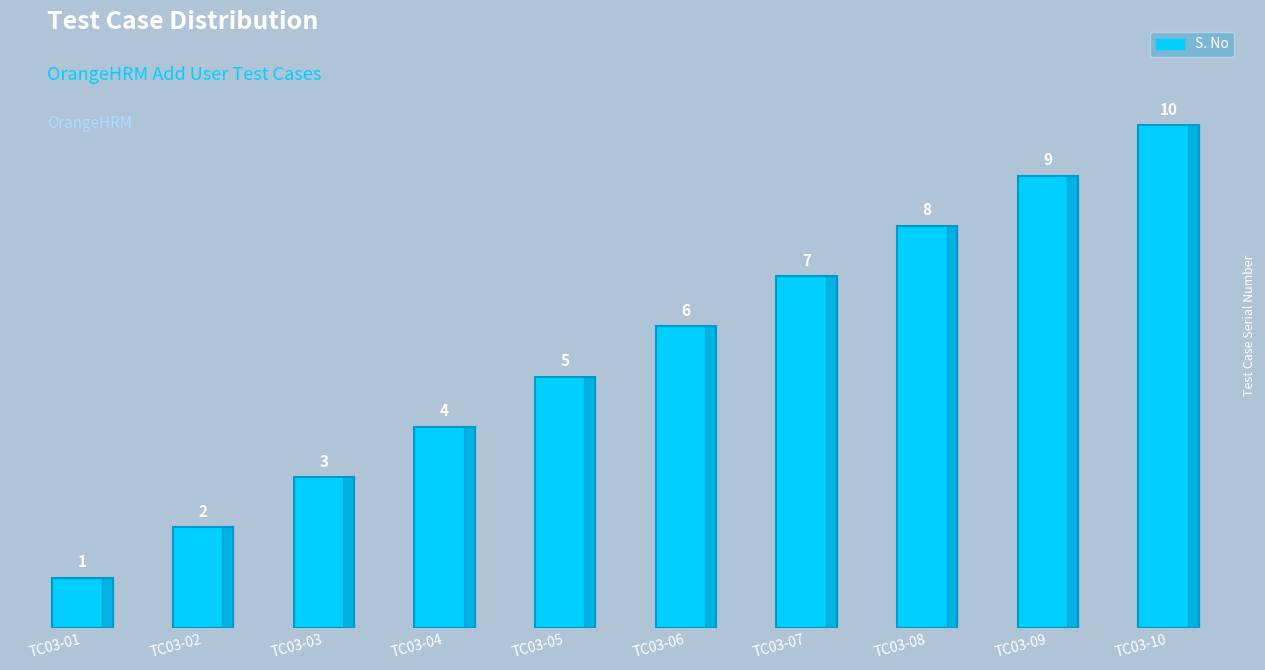

The chart shows a value of 9 at TC03-09. True or false?

True